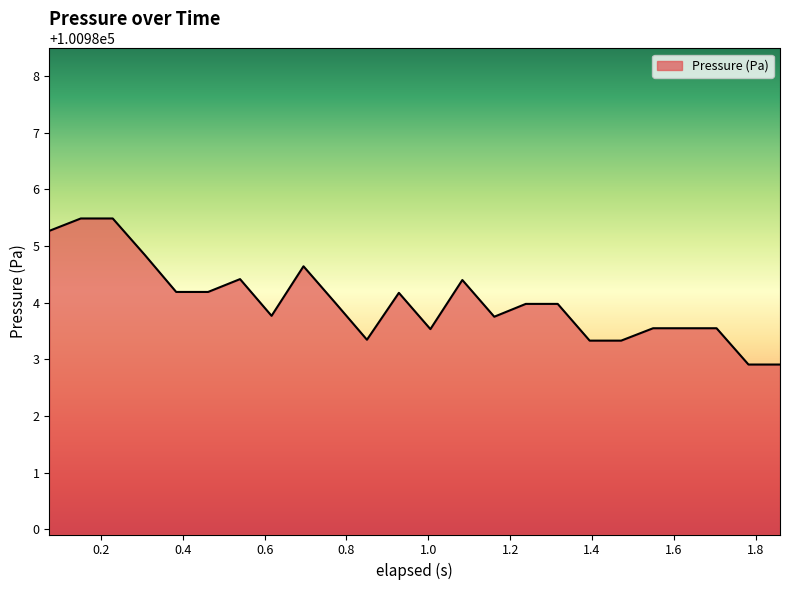

How many lines are shown in the chart?

1